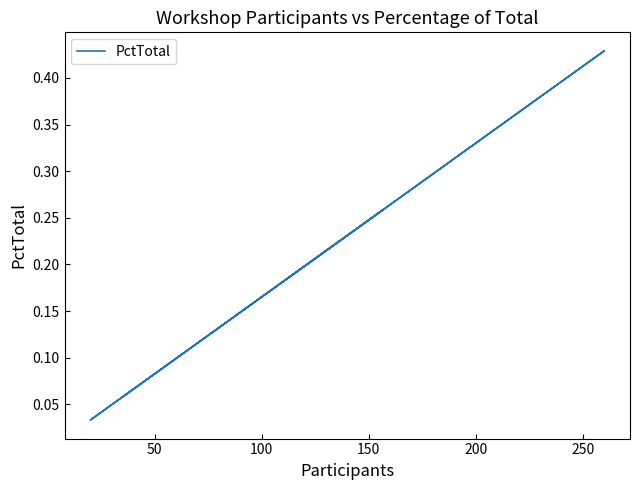

How many lines are shown in the chart?

1